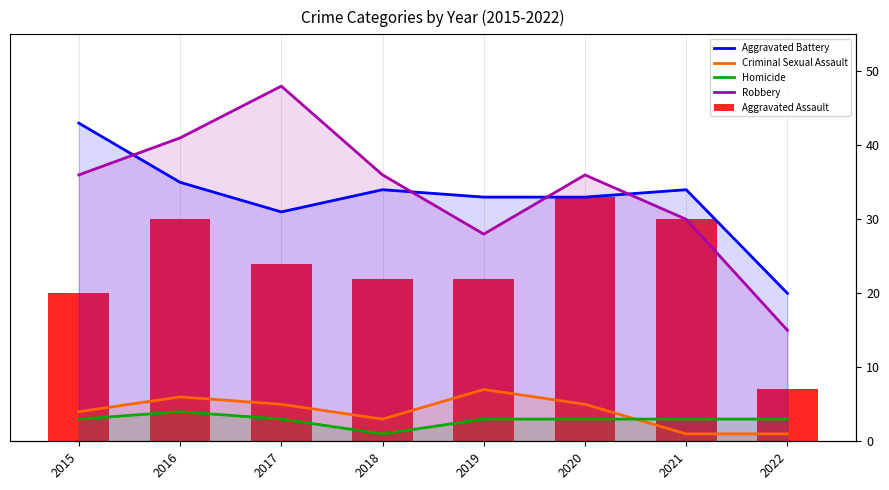

Reading right to left, what are all the values shown in this chart?

Aggravated Battery: 2022=20	2021=34	2020=33	2019=33	2018=34	2017=31	2016=35	2015=43
Criminal Sexual Assault: 2022=1	2021=1	2020=5	2019=7	2018=3	2017=5	2016=6	2015=4
Homicide: 2022=3	2021=3	2020=3	2019=3	2018=1	2017=3	2016=4	2015=3
Robbery: 2022=15	2021=30	2020=36	2019=28	2018=36	2017=48	2016=41	2015=36
Aggravated Assault: 2022=7	2021=30	2020=33	2019=22	2018=22	2017=24	2016=30	2015=20